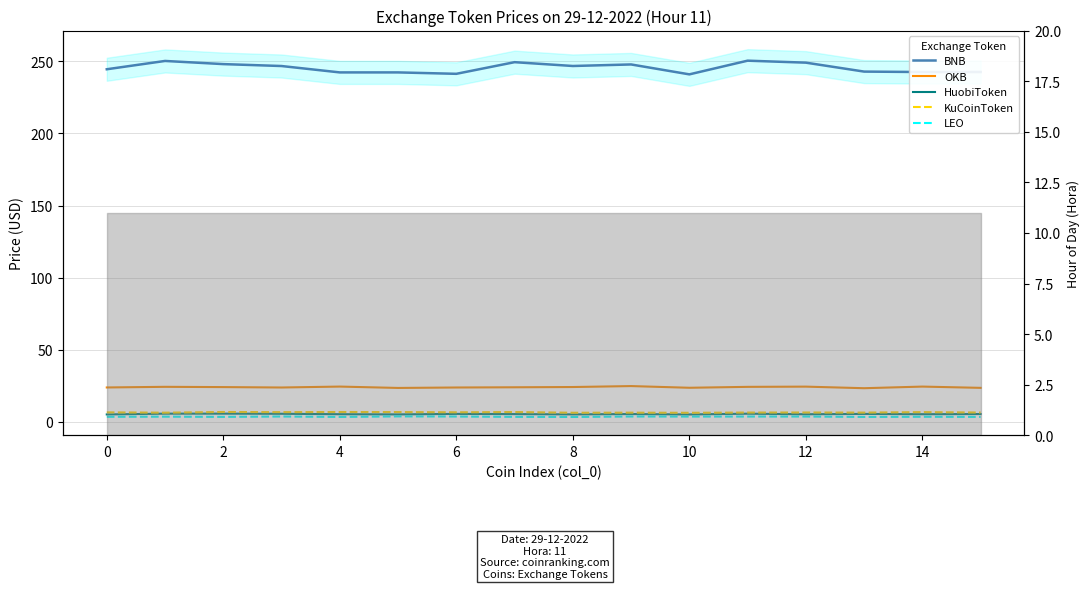

How many interior local valleys does the LEO series have?

5